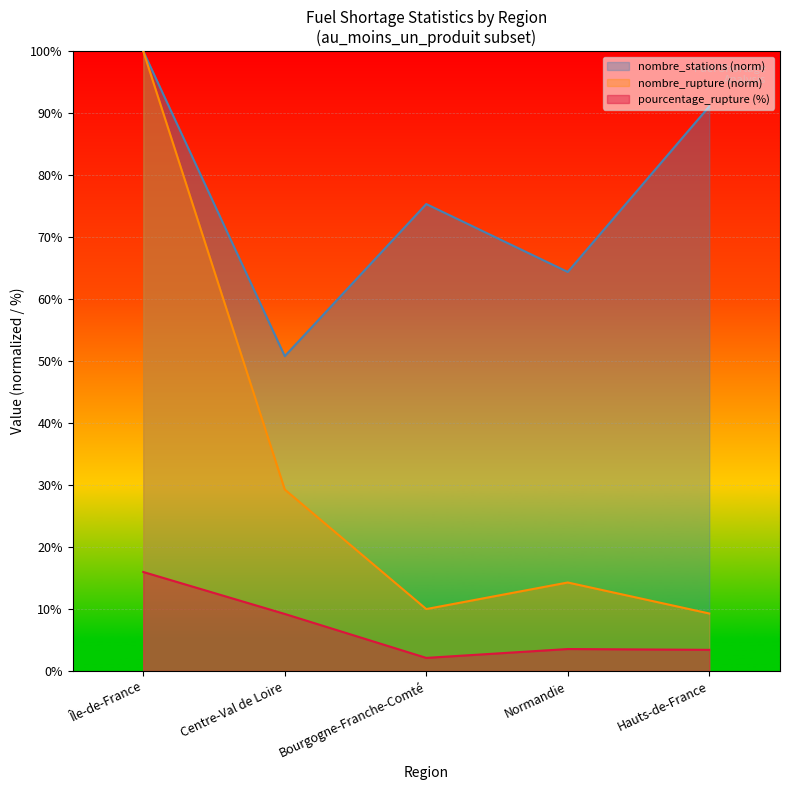

How many lines are shown in the chart?

3